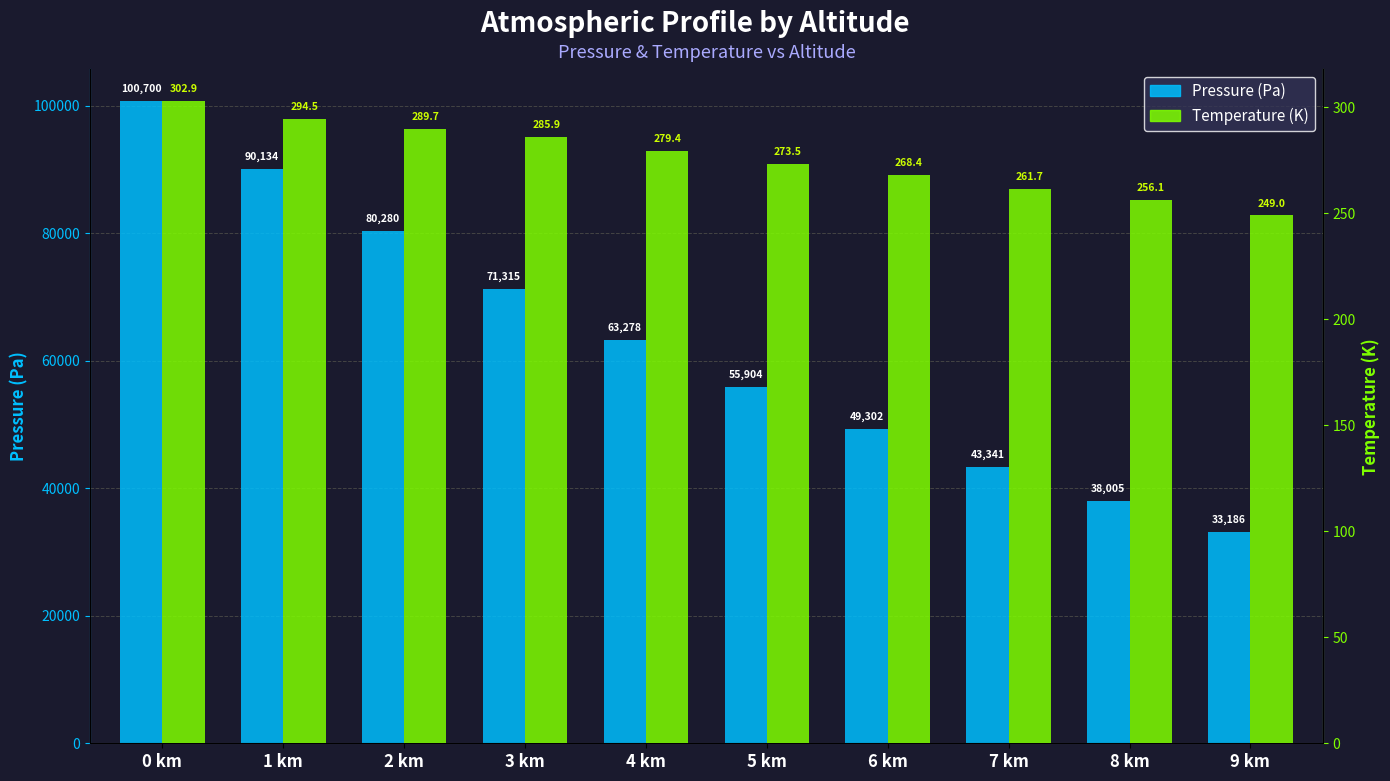

What are all the series names shown in the legend?

Pressure (Pa), Temperature (K)